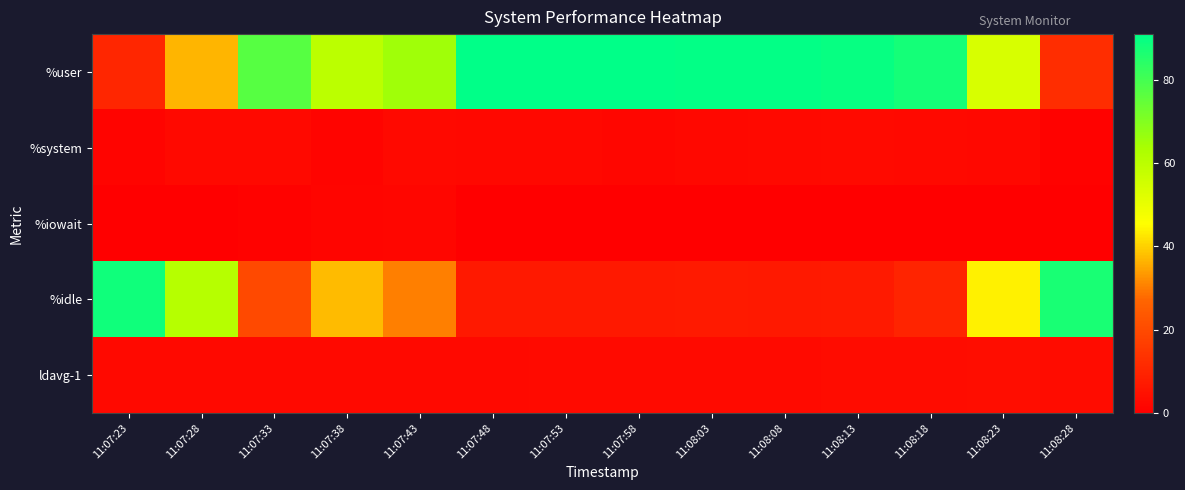

At which category is the sum across all series the highest?

11:08:23